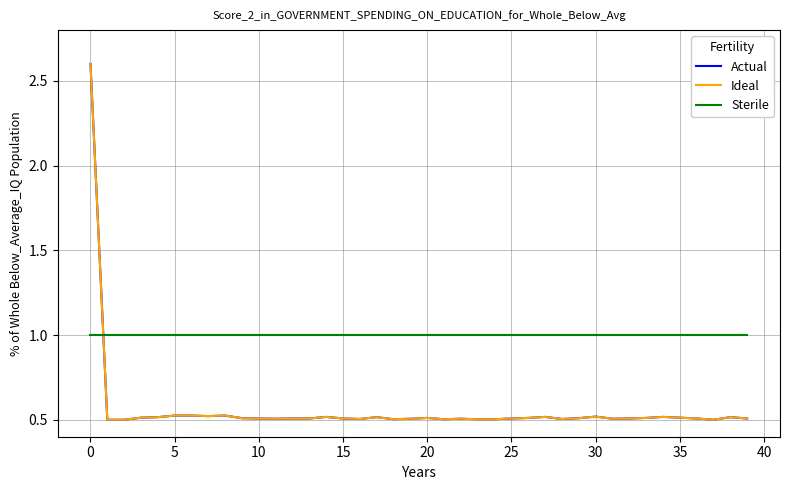

What is the average value of the Ideal series?

0.6